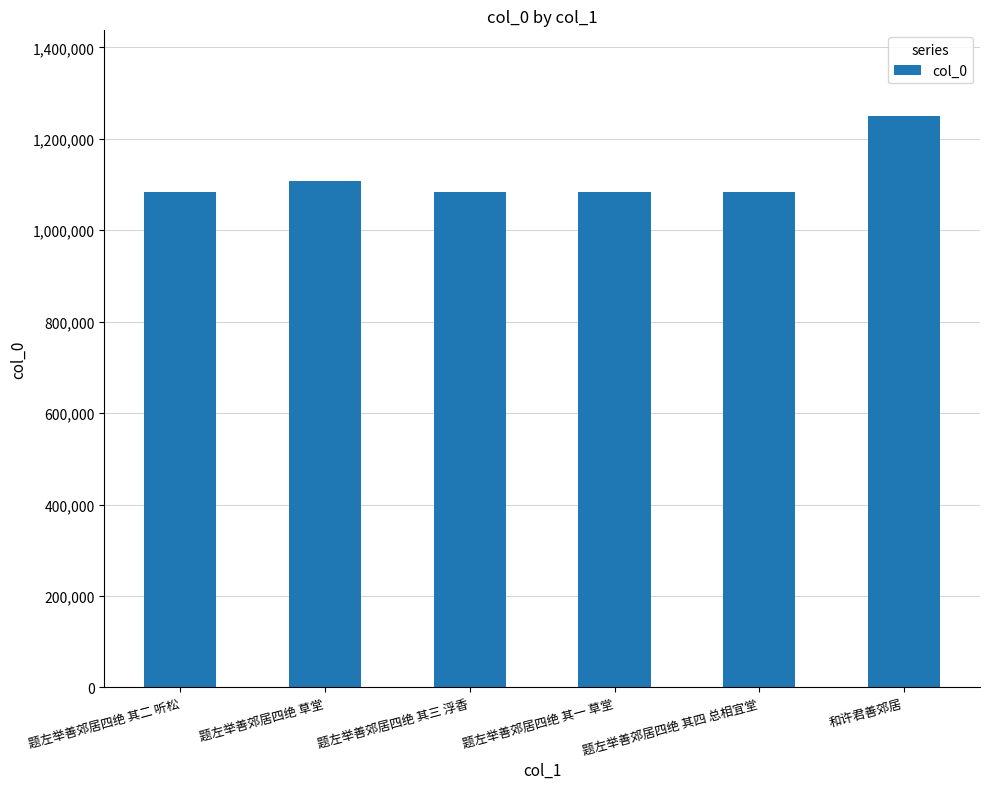

Which category has the highest value across all series?

和许君善郊居